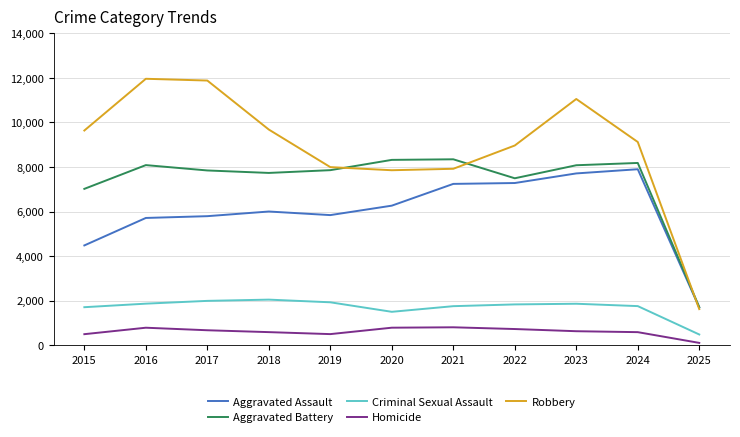

What is the smallest value displayed?

105